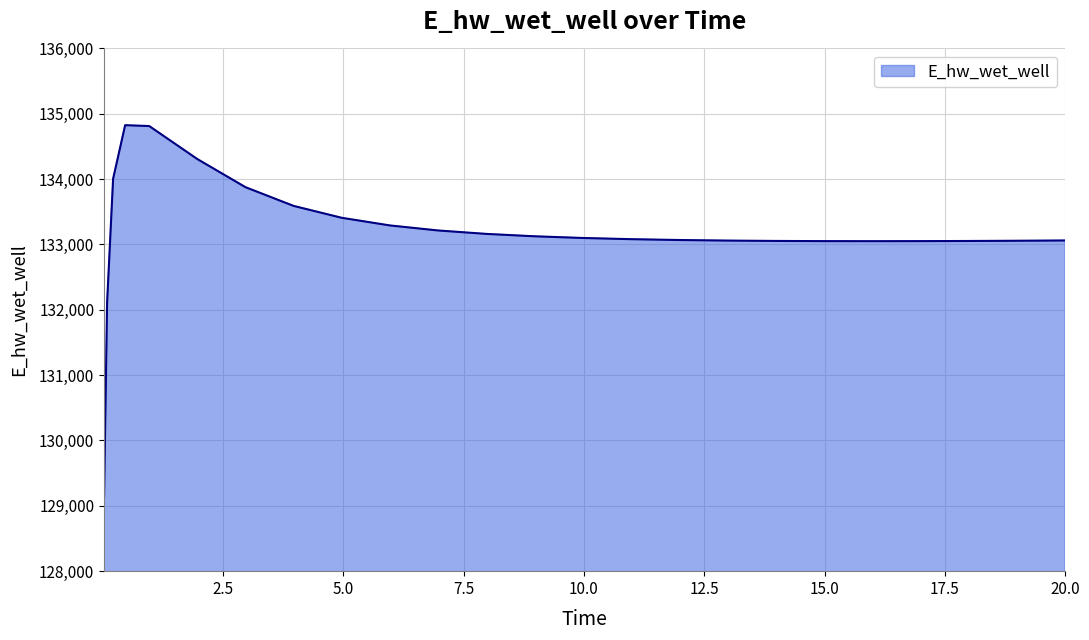

What is the smallest value displayed?

129143.7